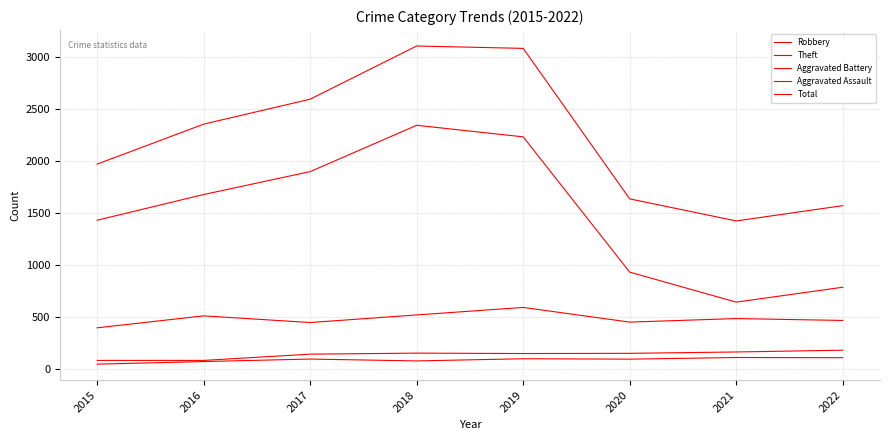

List the series in order of their peak value, highest first.

Total, Theft, Robbery, Aggravated Battery, Aggravated Assault